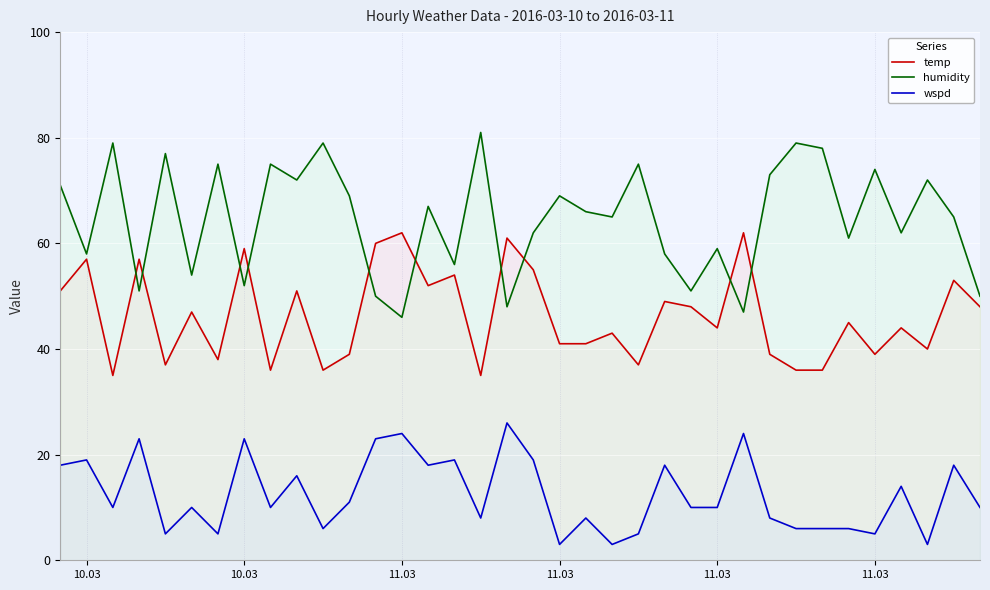

Does the chart display data point markers on the line(s)?

No